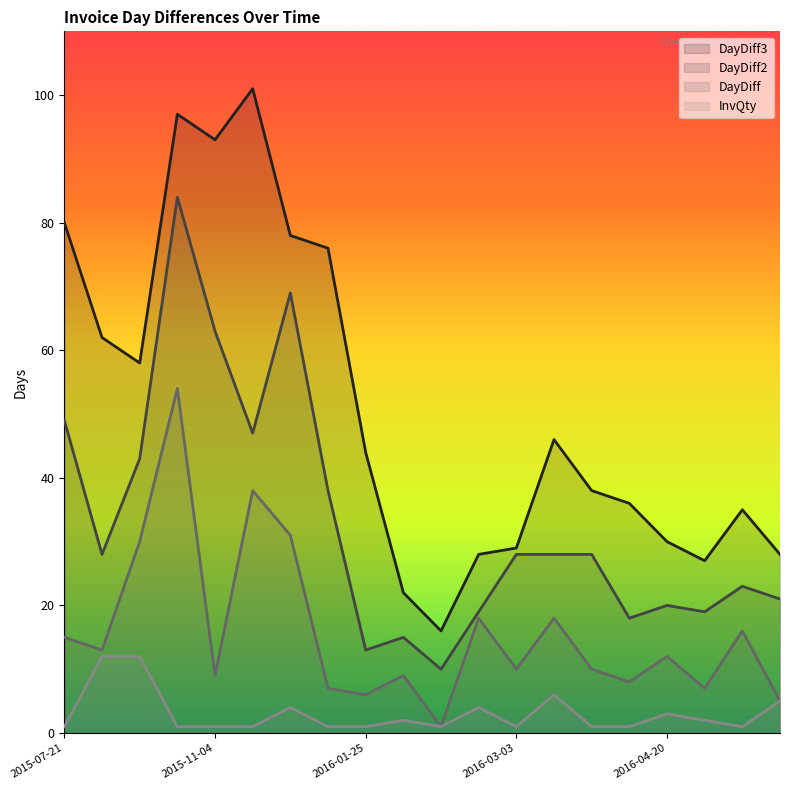

Rank the series by their maximum value, from highest to lowest.

DayDiff3, DayDiff2, DayDiff, InvQty